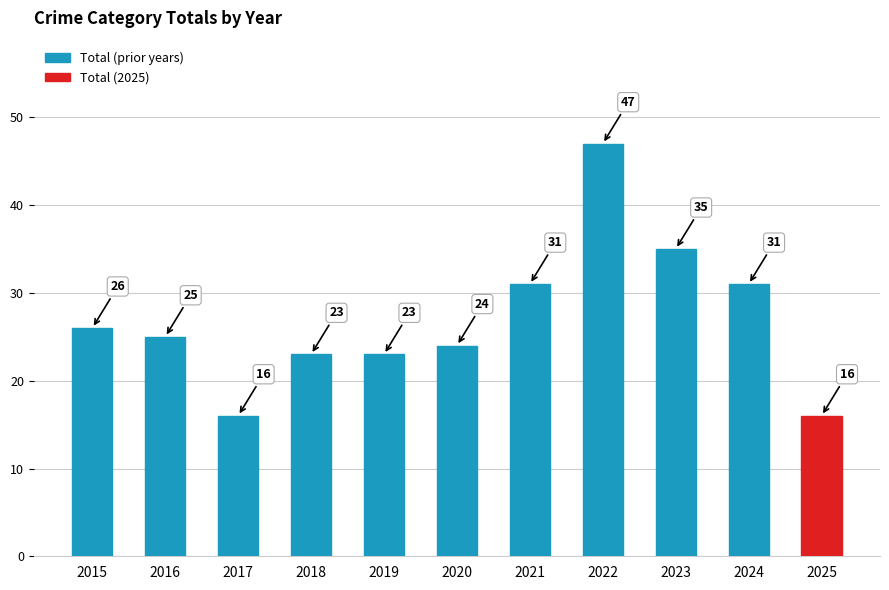

What is the greatest value displayed?

47